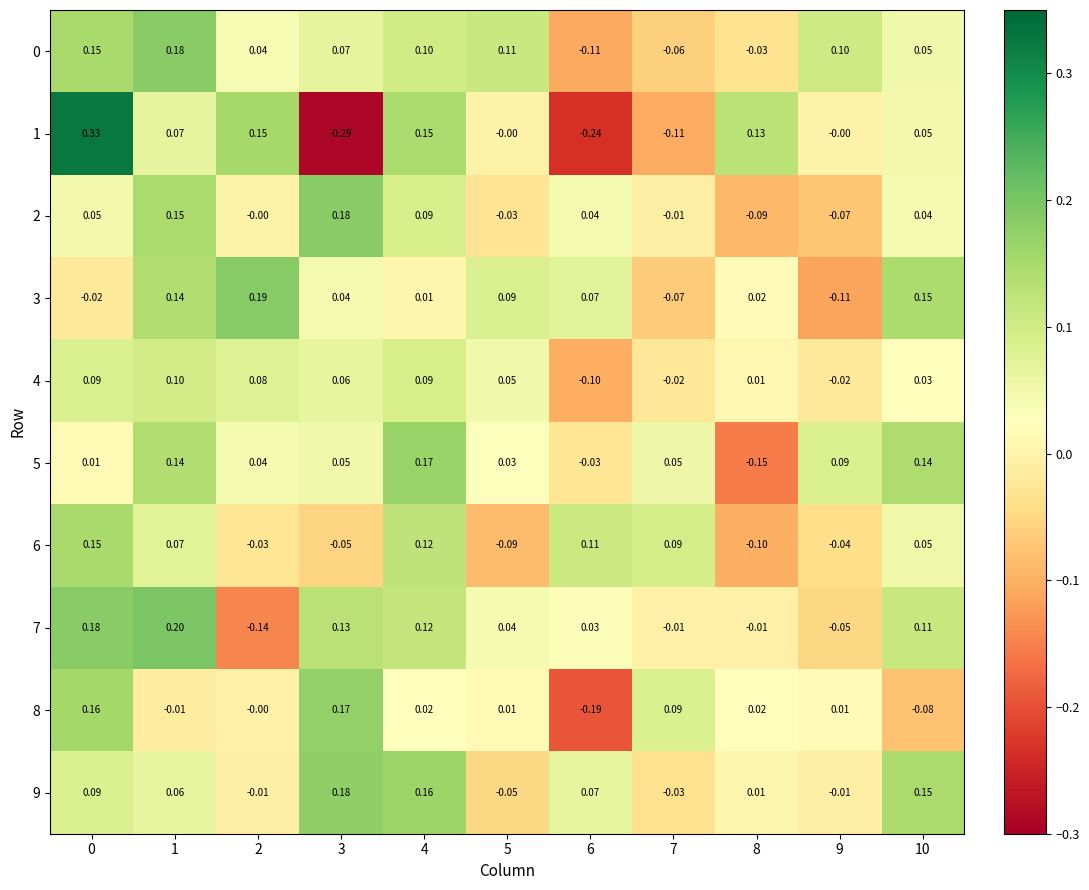

Which series has the widest spread of values?

1